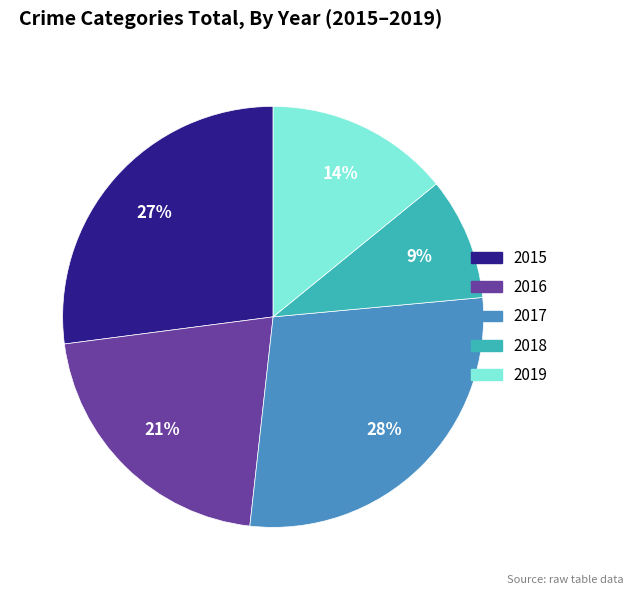

Does 2017 account for over 50% of the chart?

No